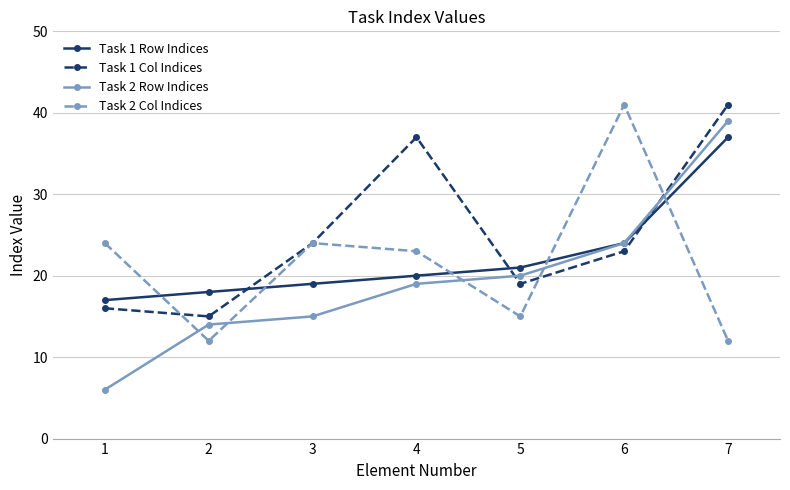

True or false: Task 1 Col Indices has a value of 34 at 6.

False